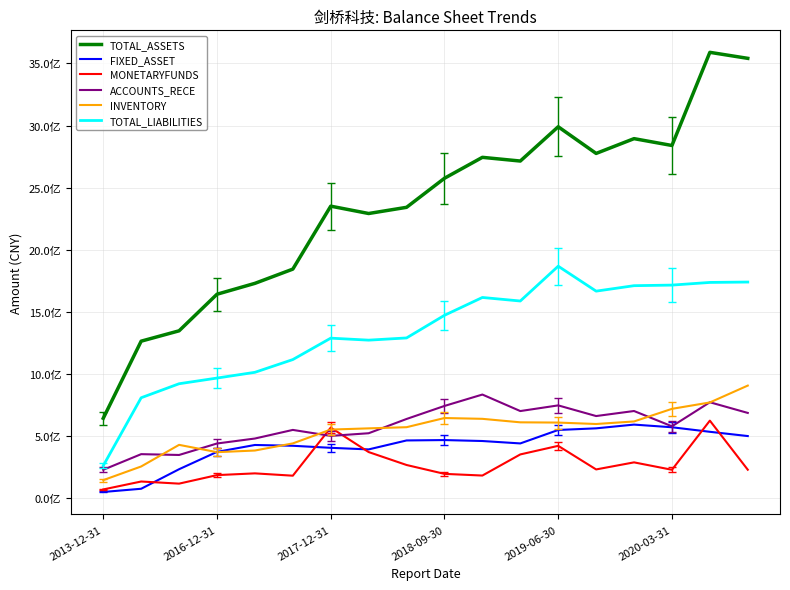

What are all the series names shown in the legend?

TOTAL_ASSETS, FIXED_ASSET, MONETARYFUNDS, ACCOUNTS_RECE, INVENTORY, TOTAL_LIABILITIES